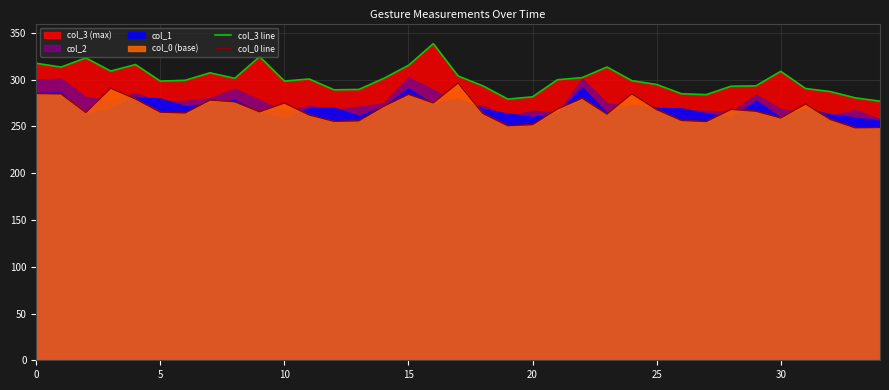

The value of col_0 line at 30 is 259.1. True or false?

True